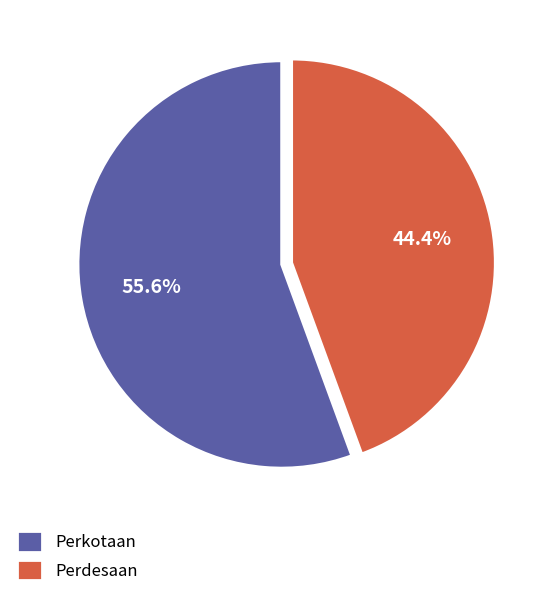

To the nearest percent, what is the difference between the largest and smallest slice percentages?

11%